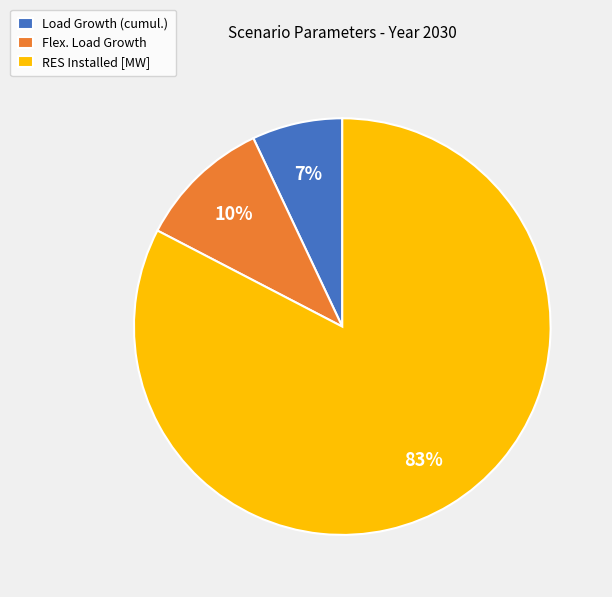

Does RES Installed [MW] account for over 50% of the chart?

Yes